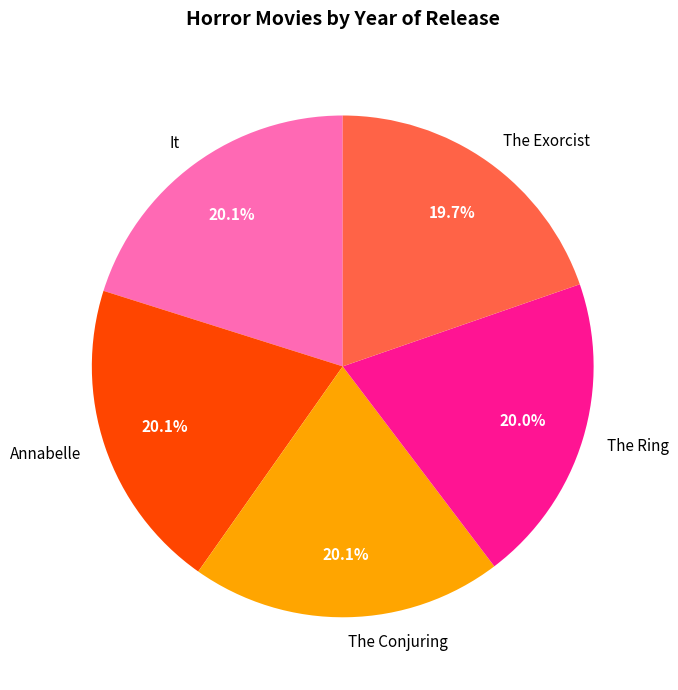

True or false: The Exorcist accounts for 20% of the total.

True